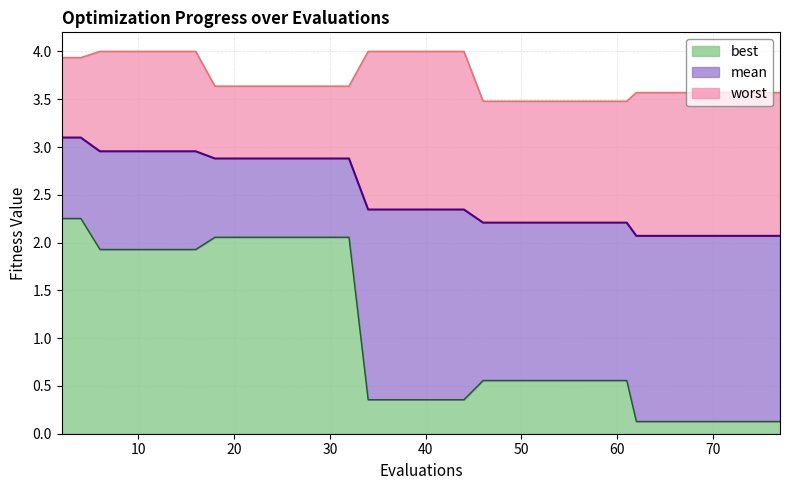

What is the difference between the maximum and minimum values in the best series?

2.1